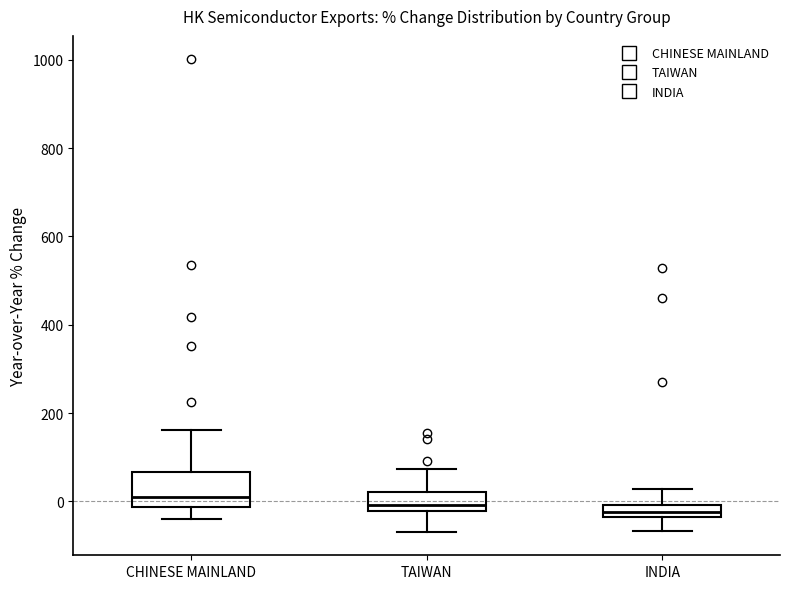

Where does the lower whisker of the box for CHINESE MAINLAND end on the y-axis? The values are not printed on the chart, so give them approximately, as read against the axis.

-40